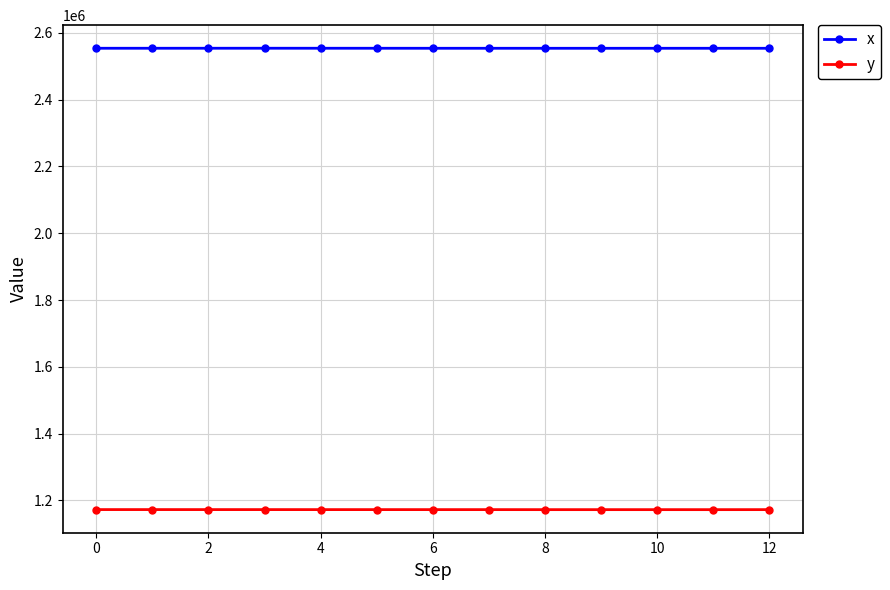

What is the sum of all x values?

33201825.5